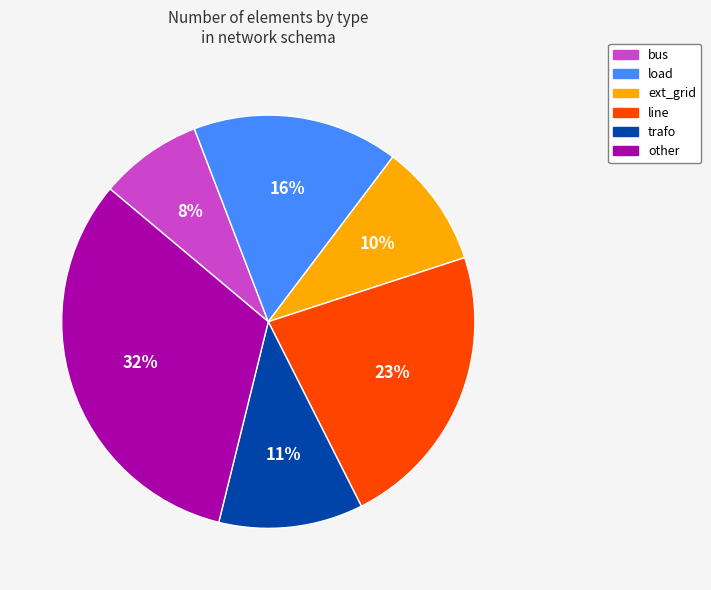

Which category has the smallest portion of the pie?

bus